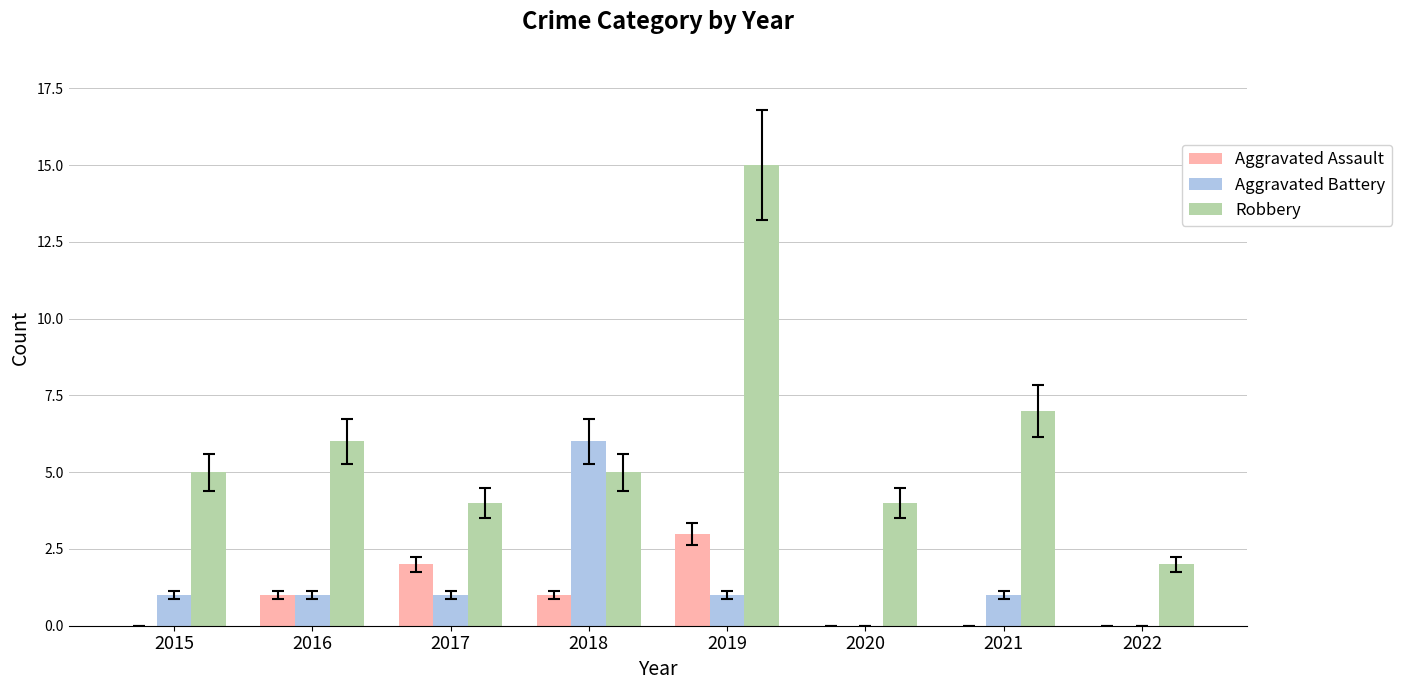

Where is Robbery nearest to the value 8?

2021